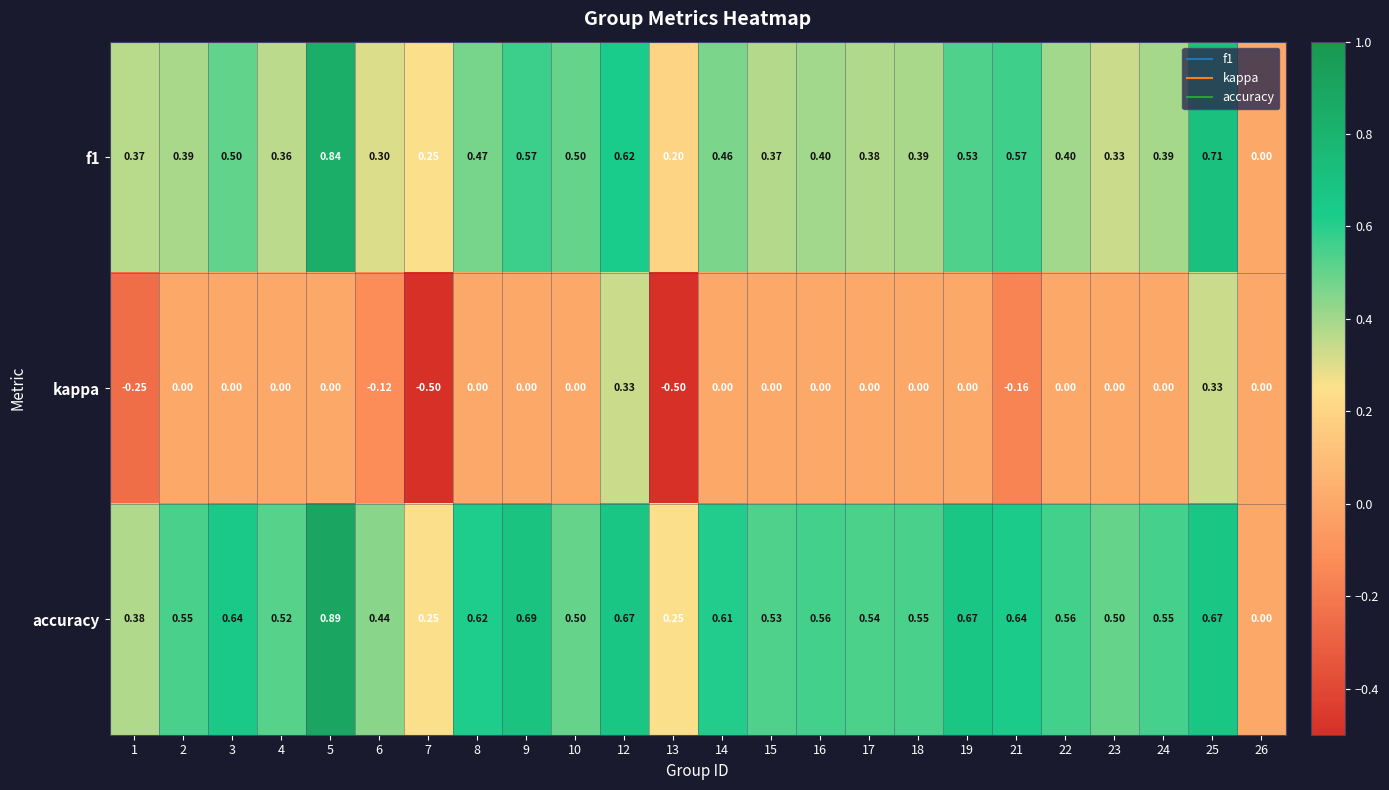

At which category does the chart reach its peak across all series?

5